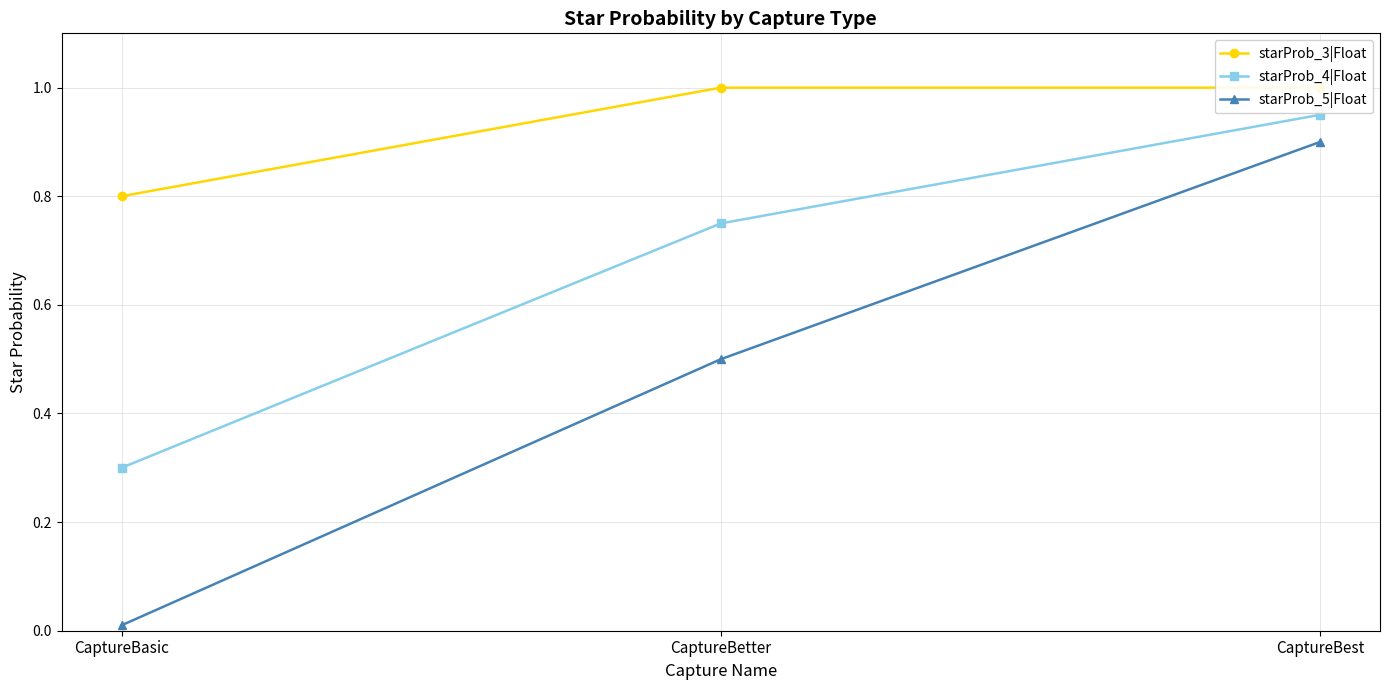

Which label corresponds to the smallest value in the chart?

CaptureBasic